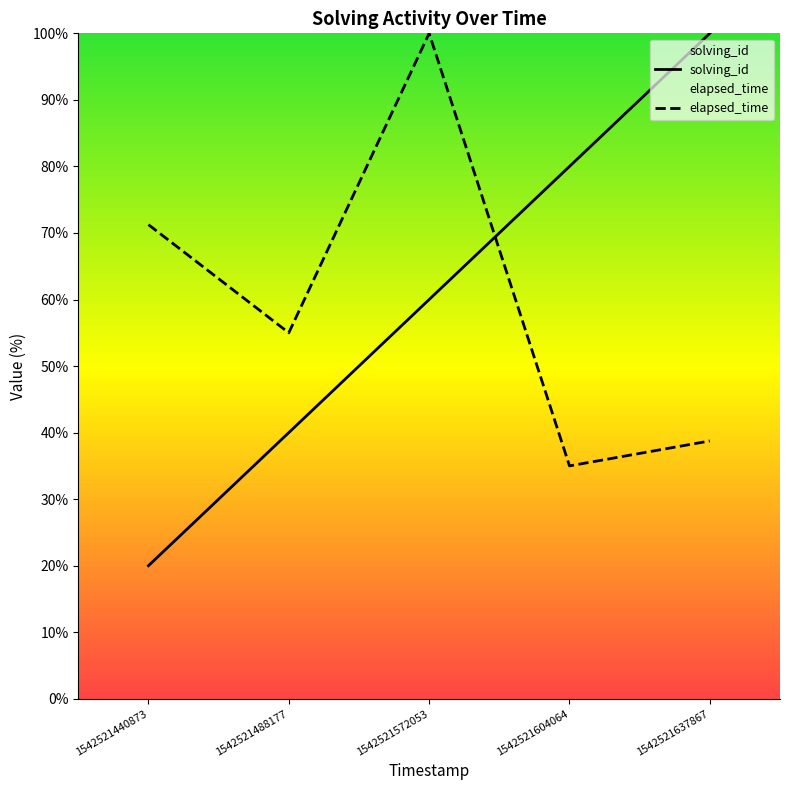

Which series ends up on top after the final intersection of elapsed_time and solving_id?

solving_id